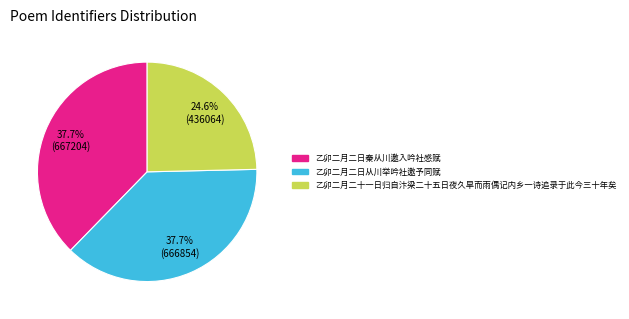

What is the ratio of the value at 乙卯二月二日从川举吟社邀予同赋 to the value at 乙卯二月二日秦从川邀入吟社感赋?

1.0